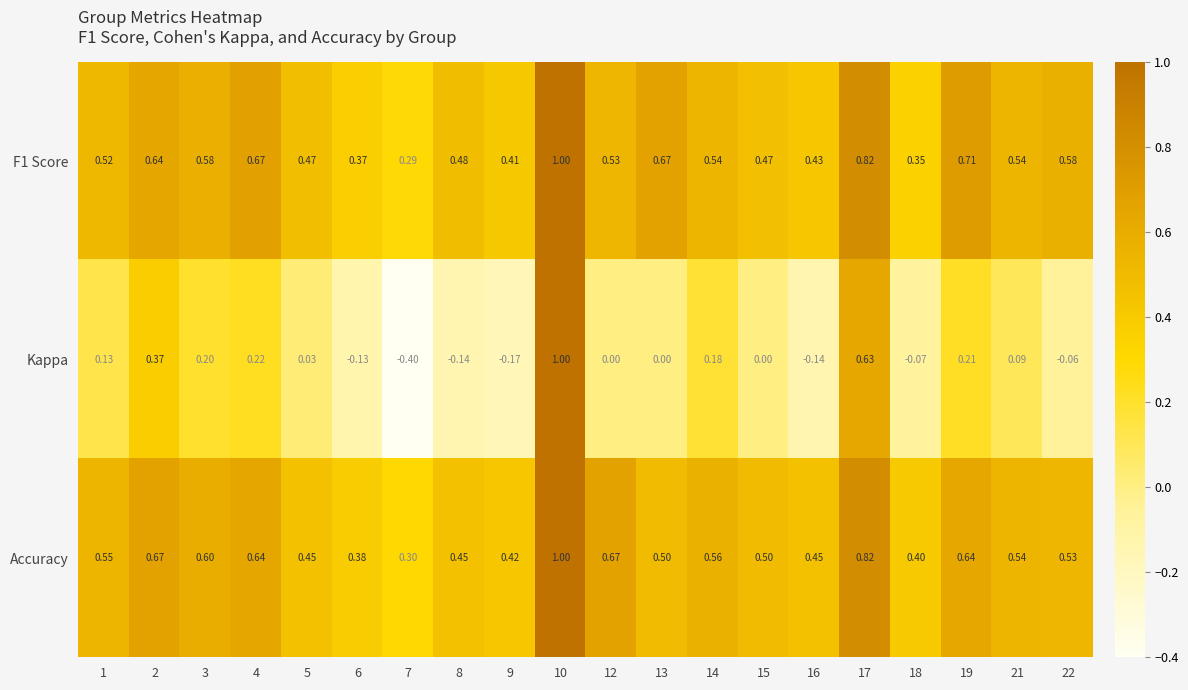

Which series has the widest spread of values?

Kappa